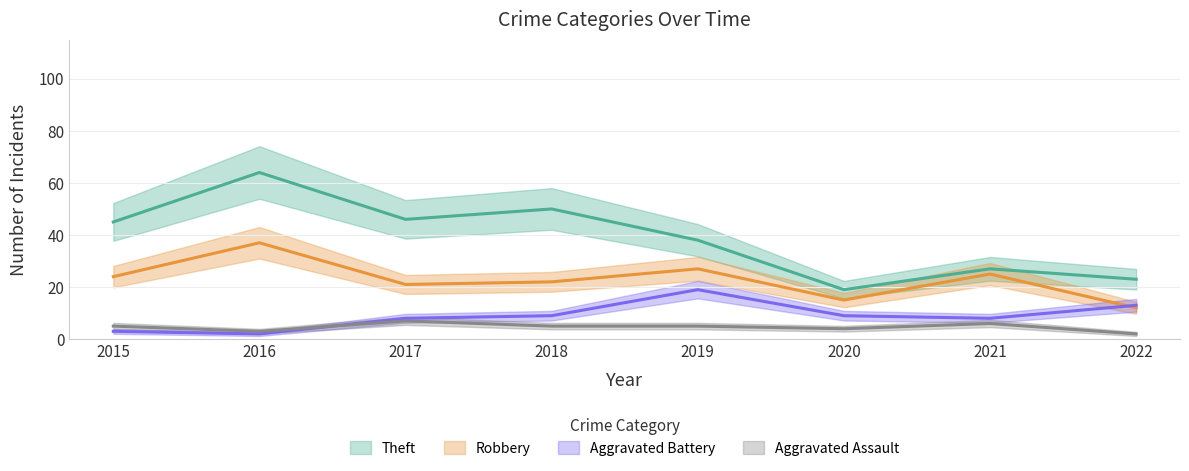

Reading right to left, extract all data points from this chart.

Theft: 2022=23	2021=27	2020=19	2019=38	2018=50	2017=46	2016=64	2015=45
Robbery: 2022=12	2021=25	2020=15	2019=27	2018=22	2017=21	2016=37	2015=24
Aggravated Battery: 2022=13	2021=8	2020=9	2019=19	2018=9	2017=8	2016=2	2015=3
Aggravated Assault: 2022=2	2021=6	2020=4	2019=5	2018=5	2017=7	2016=3	2015=5